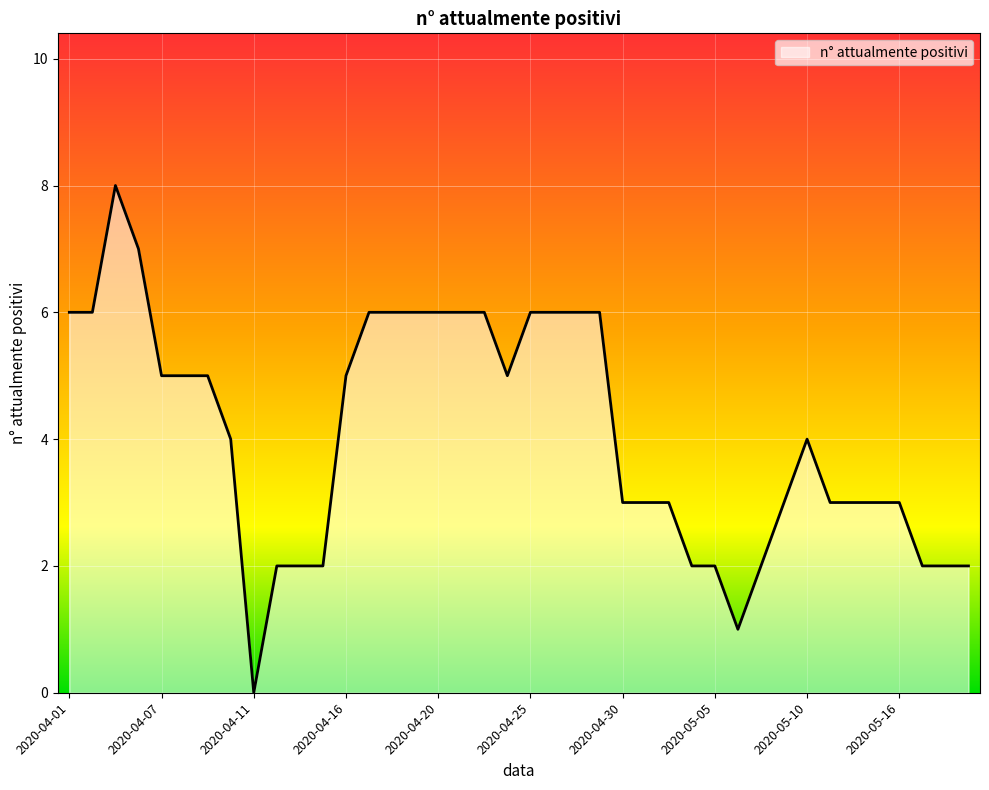

What is the difference between the maximum and minimum values?

8